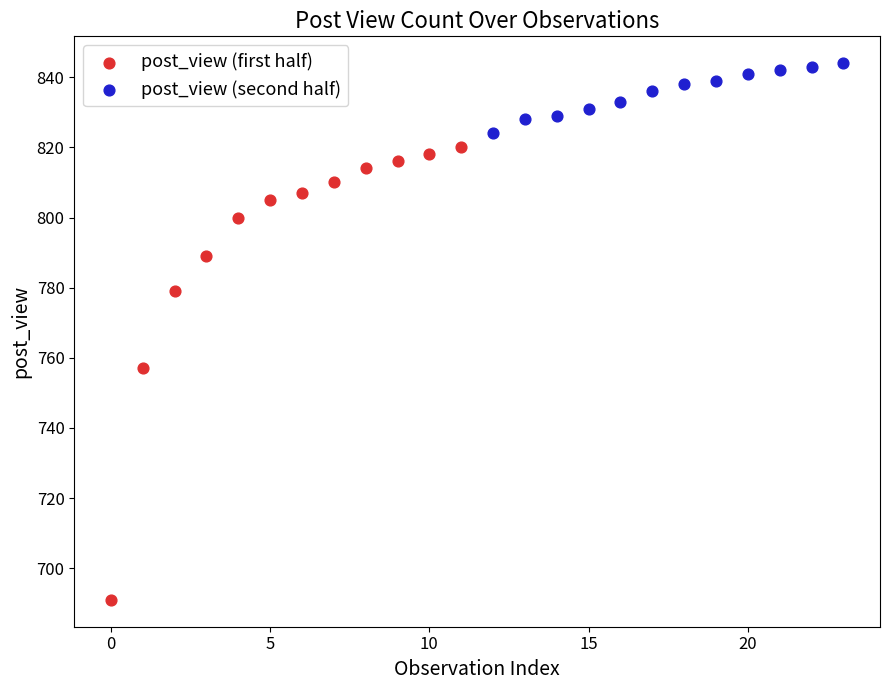

Which series has the widest spread of Y values?

post_view (first half)